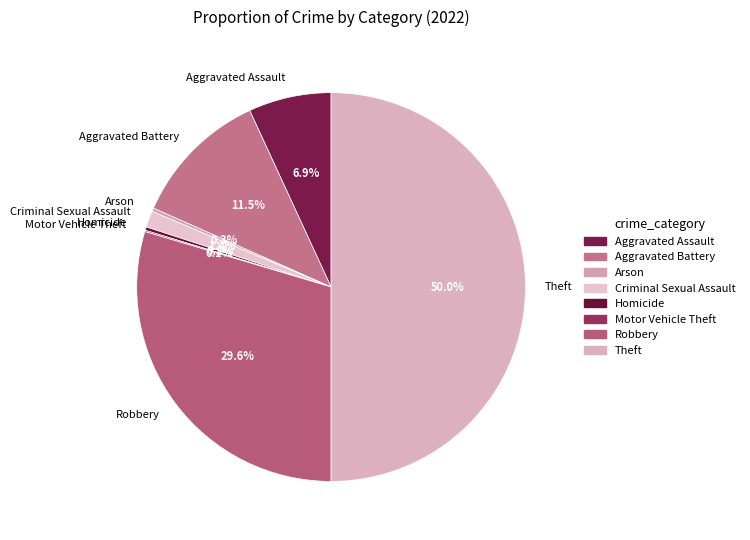

To the nearest percent, what is the difference between the largest and smallest slice percentages?

50%